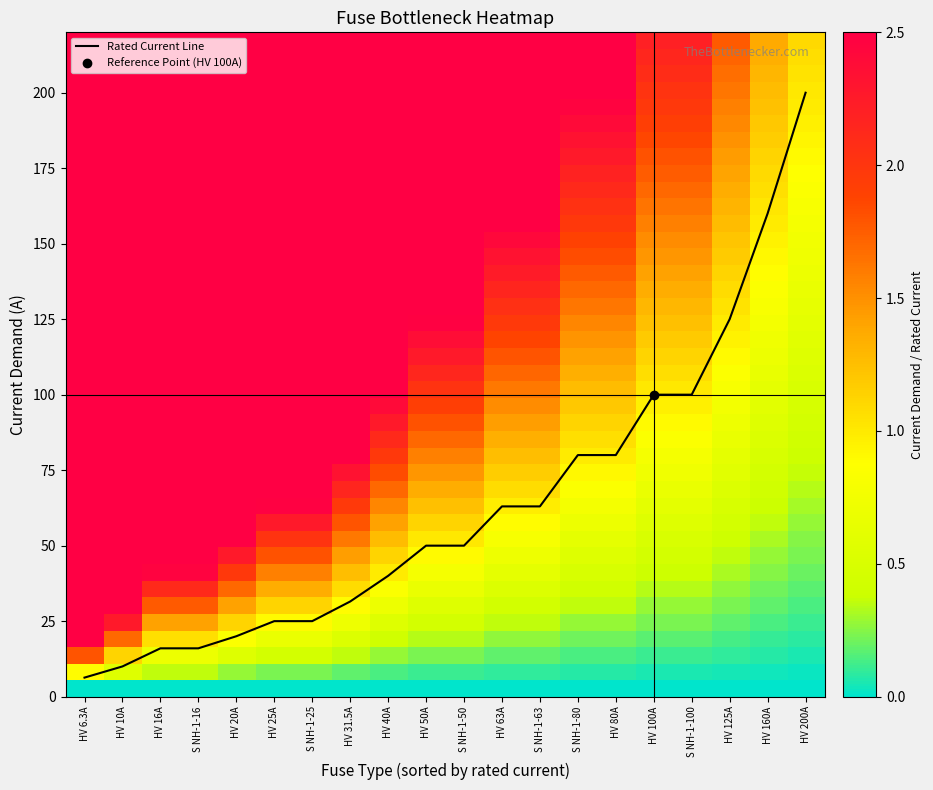

What is the greatest value displayed?

200.0